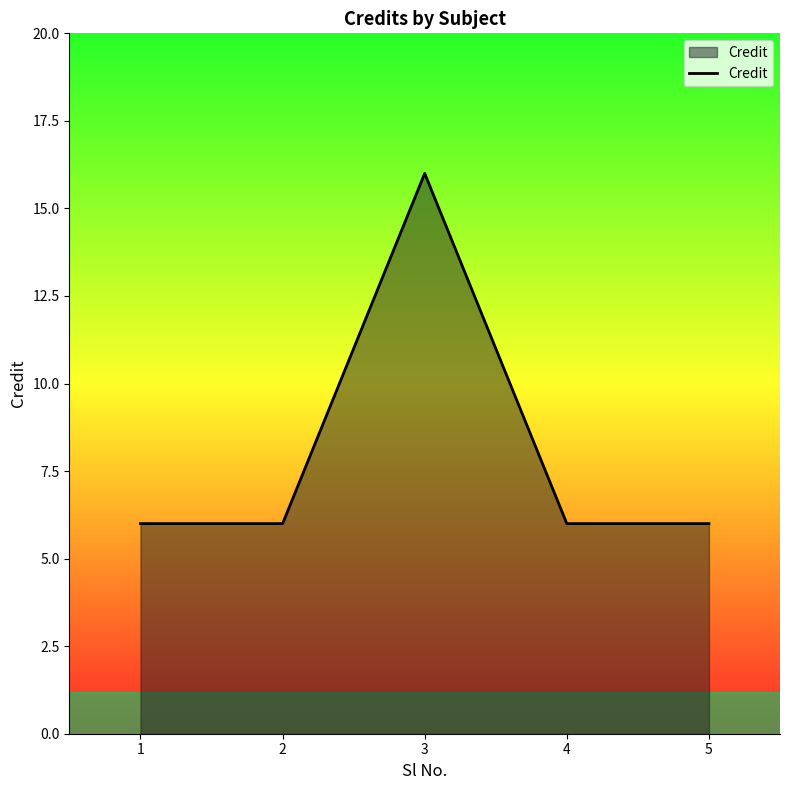

What value does the data have at 2, to the nearest 5?

5